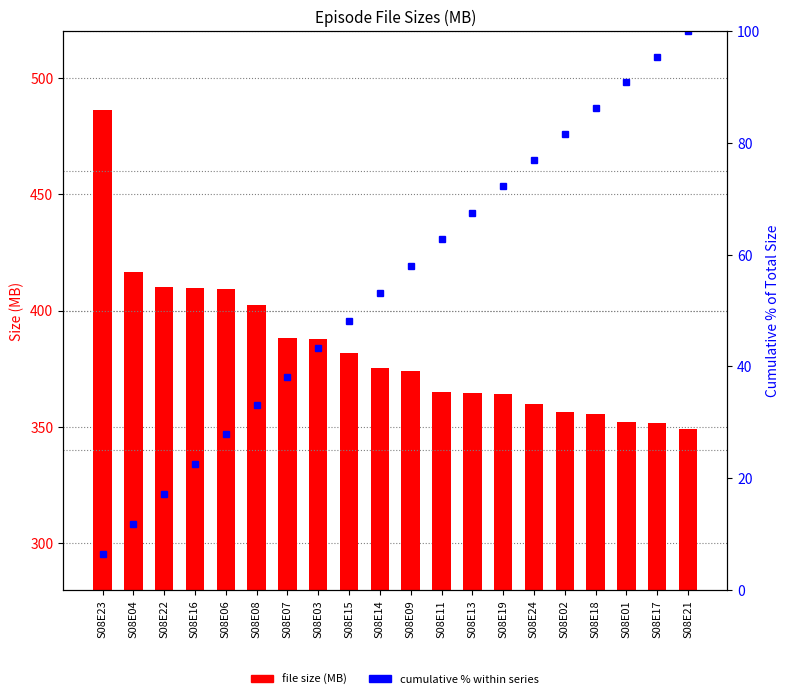

What position from the left is S08E18?

17